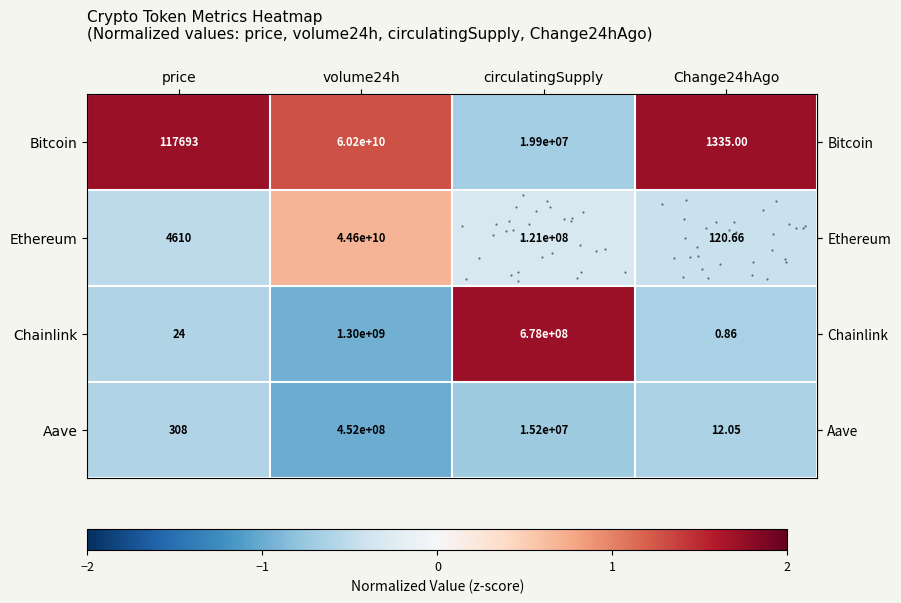

How many values in row_0 are above zero?

3